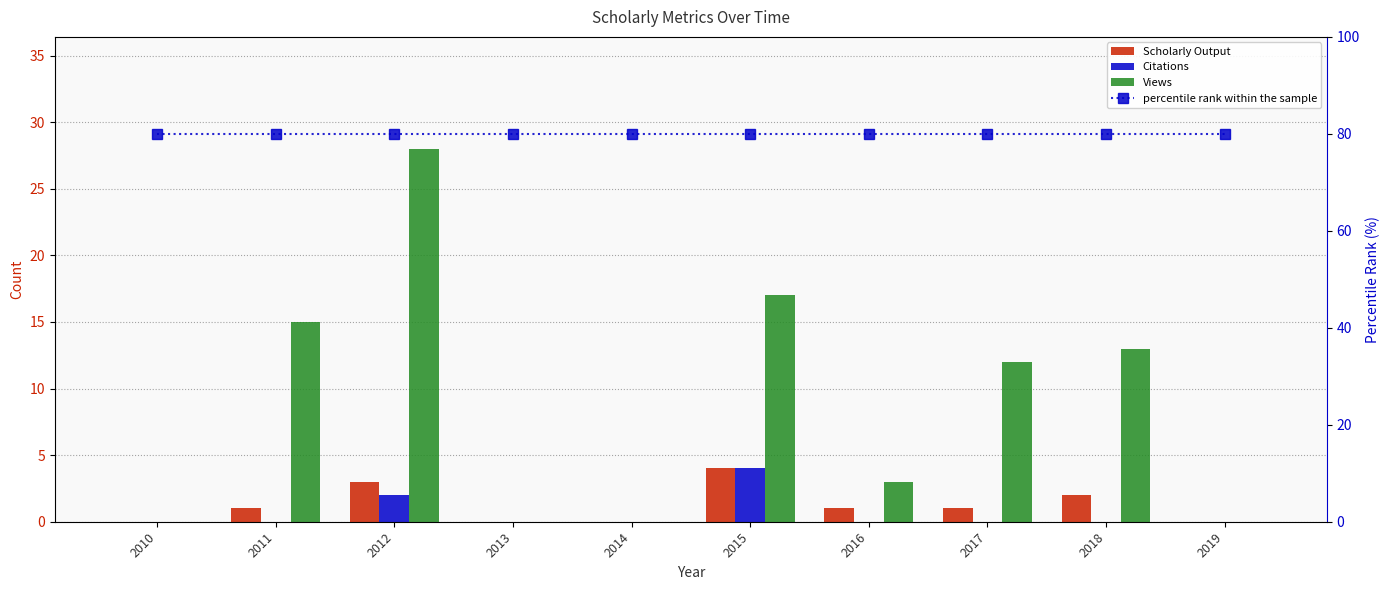

At which label is Views closest to 14?

2011